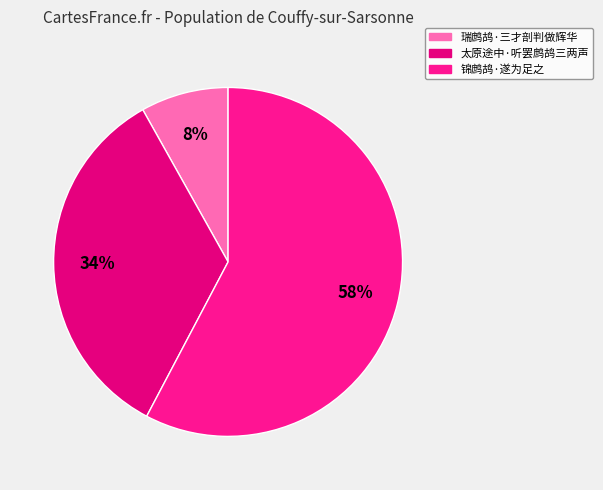

How many slices are in this pie chart?

3